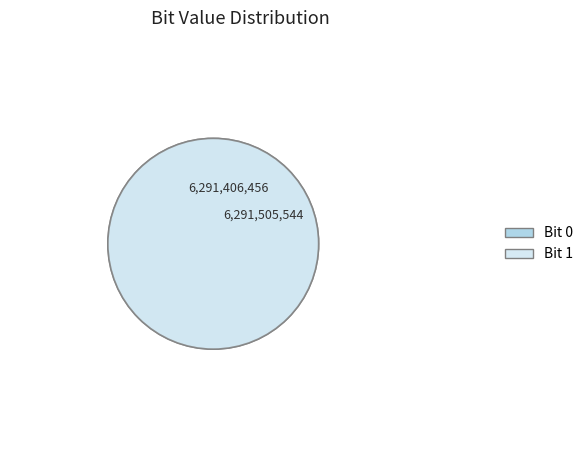

True or false: 0 accounts for 50% of the total.

True